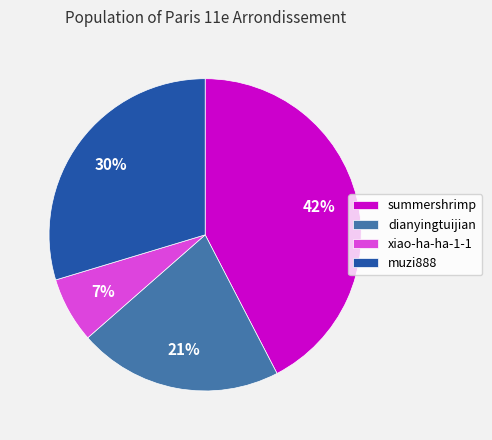

Is it true that muzi888 is 30% of the pie?

True